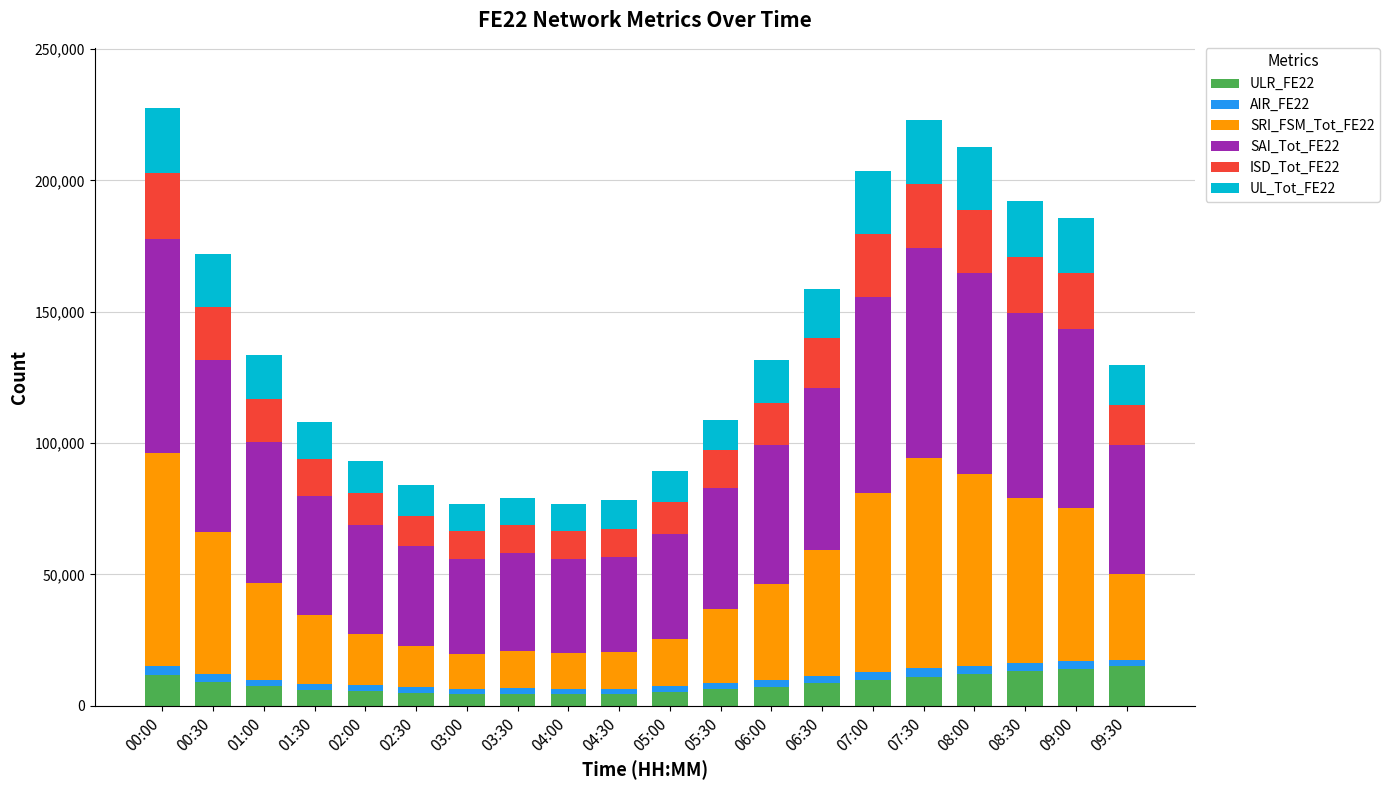

Is it true that ULR_FE22 equals 7250 at 06:00?

True